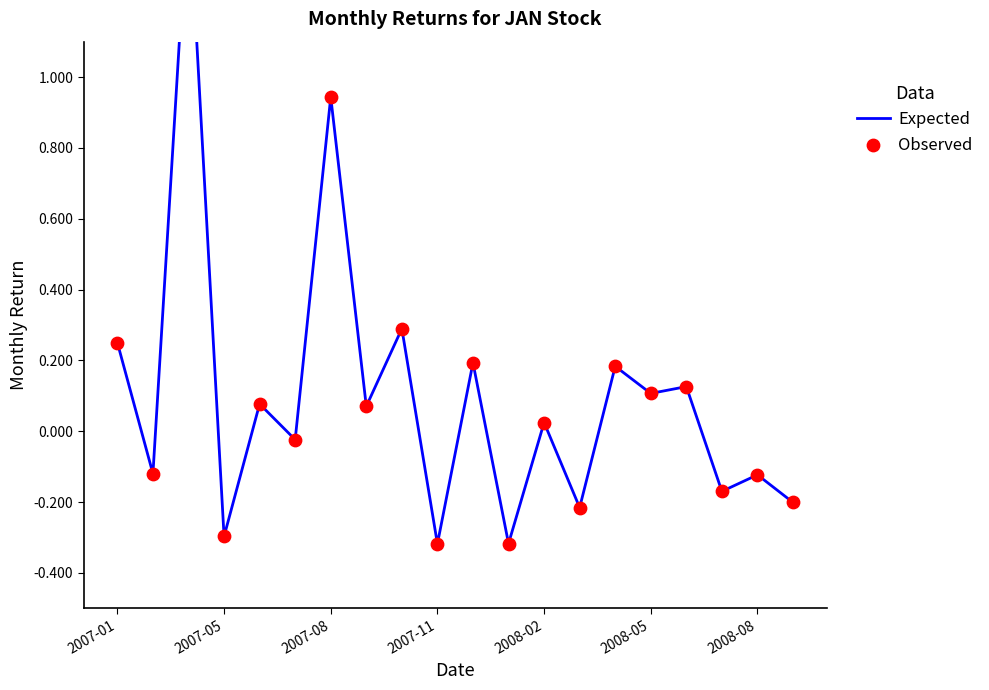

Which series has the largest Y range (max minus min)?

Expected